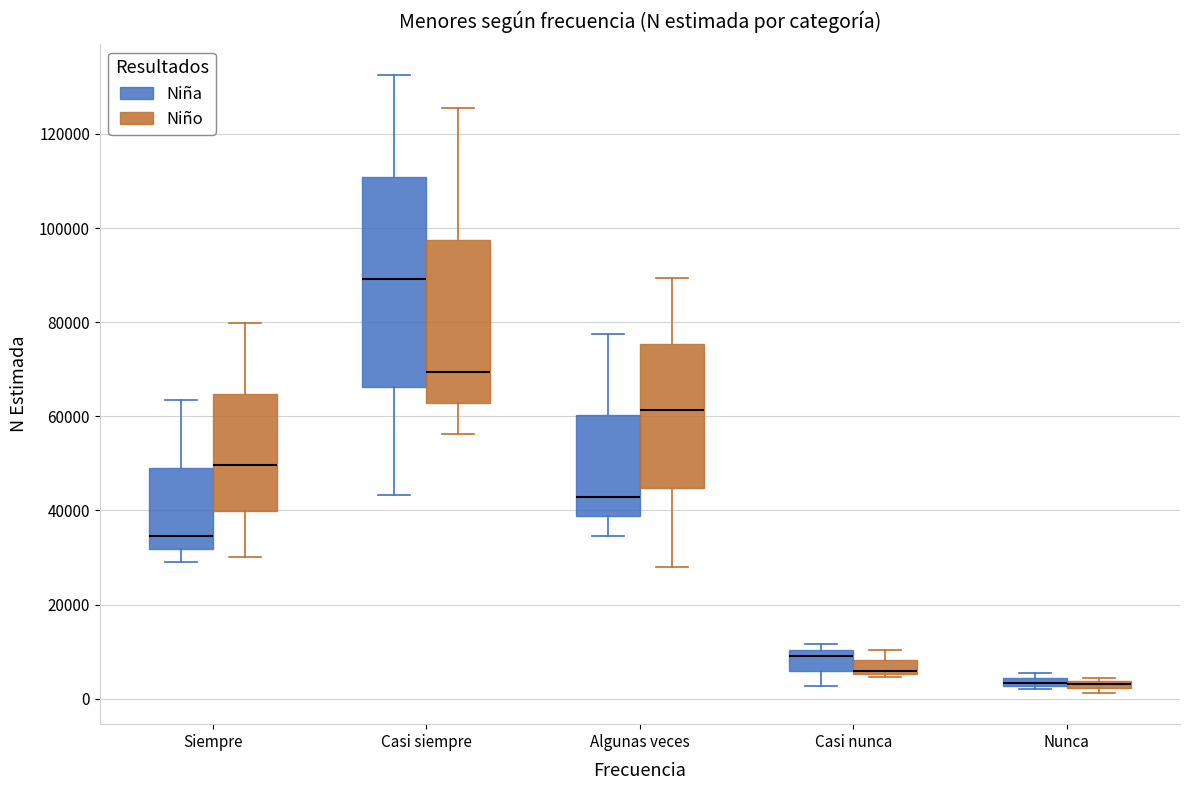

Comparing the boxes themselves (not the whiskers), which one is the tallest?

Casi siempre (Niña)